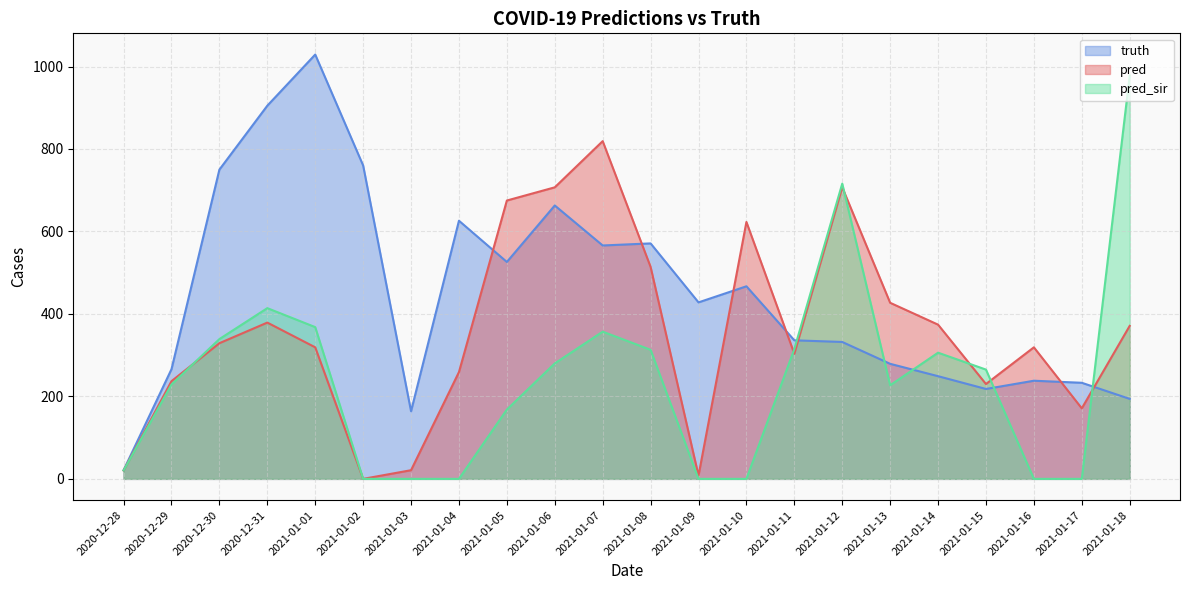

In pred_sir, how many points are higher than both neighbors (excluding endpoints)?

4